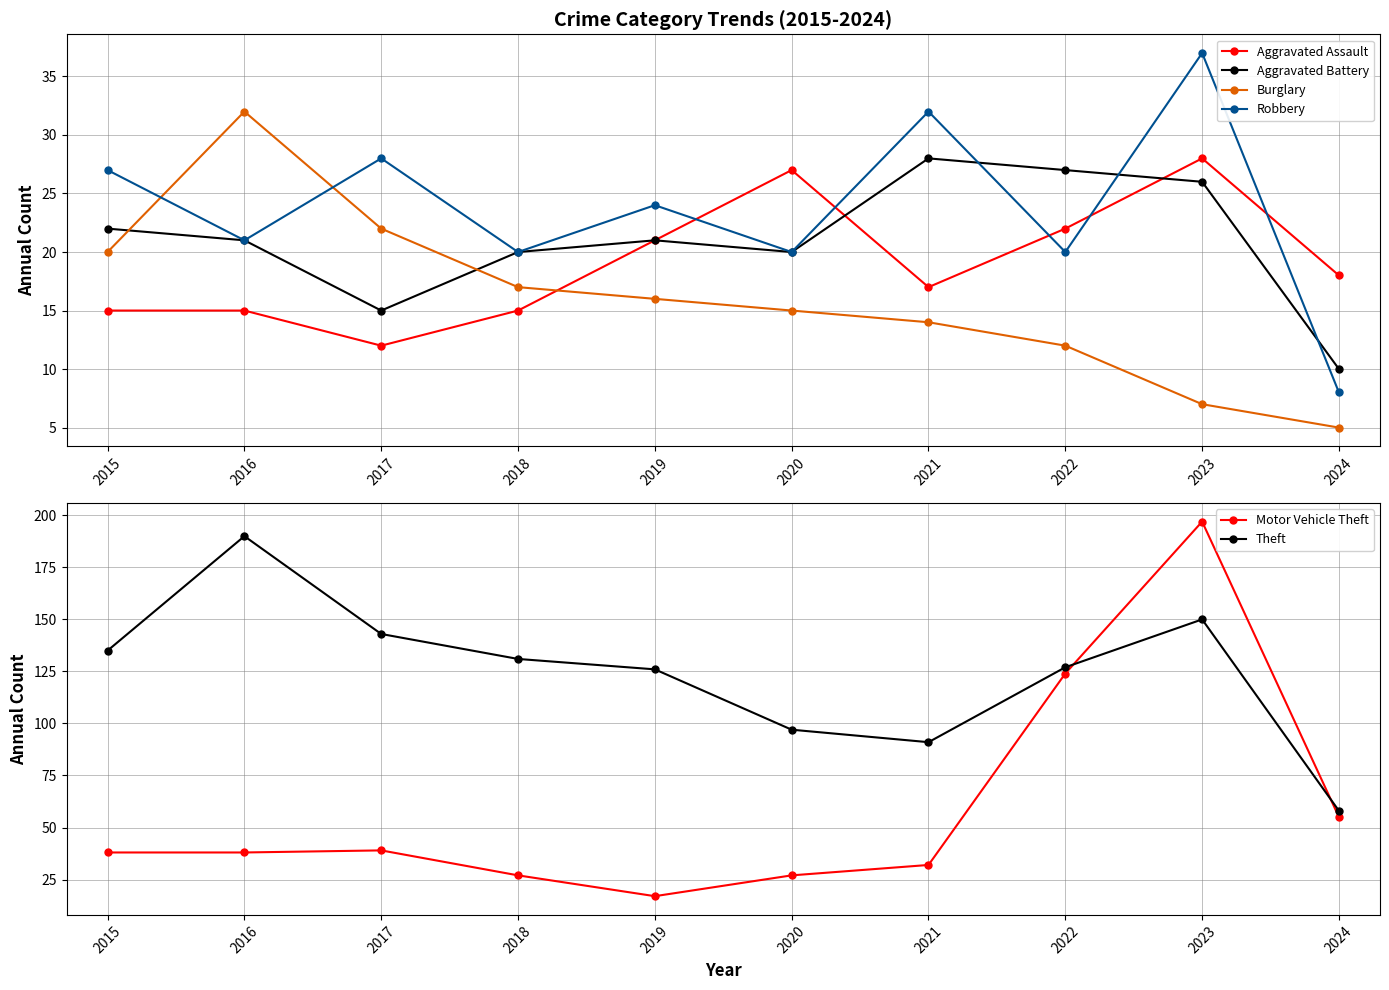

At which label is Aggravated Battery closest to 19?

2018